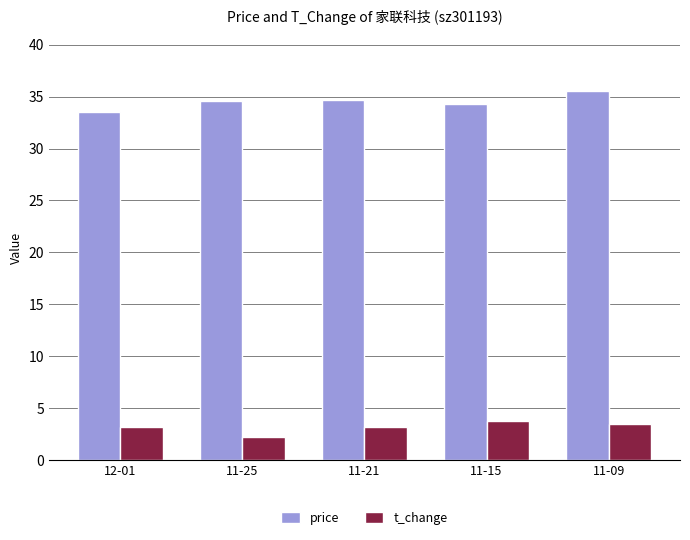

How many bars are there in each group?

2